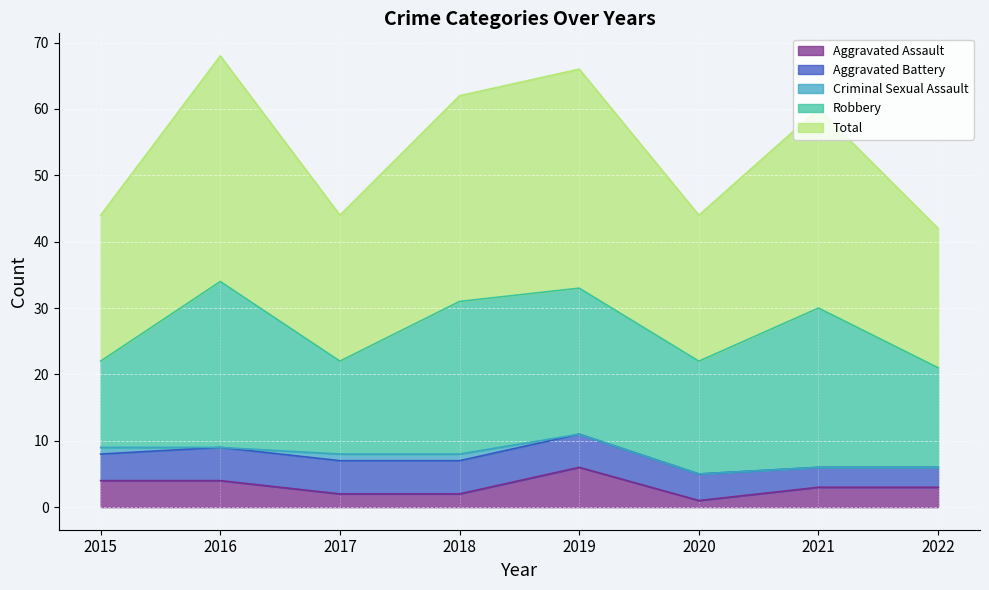

True or false: Robbery has a value of 14 at 2017.

True